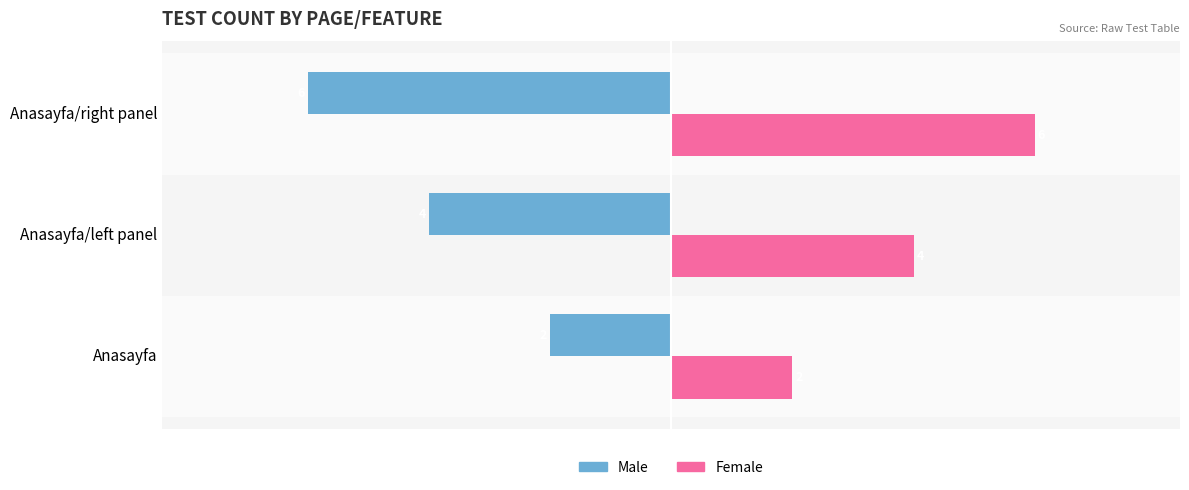

Rank the series by their maximum value, from lowest to highest.

Male, Female